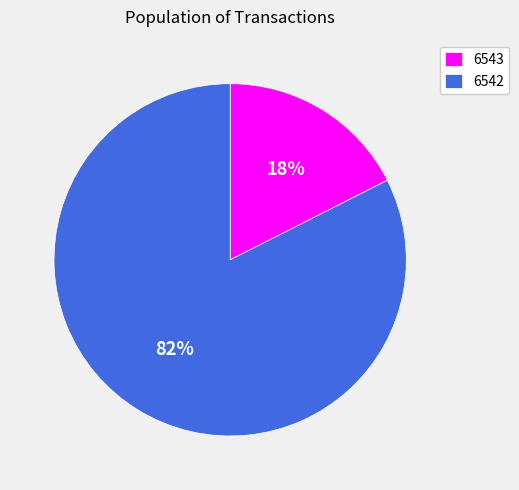

Approximately how many times larger is the value at 6543 compared to 6542?

0.2